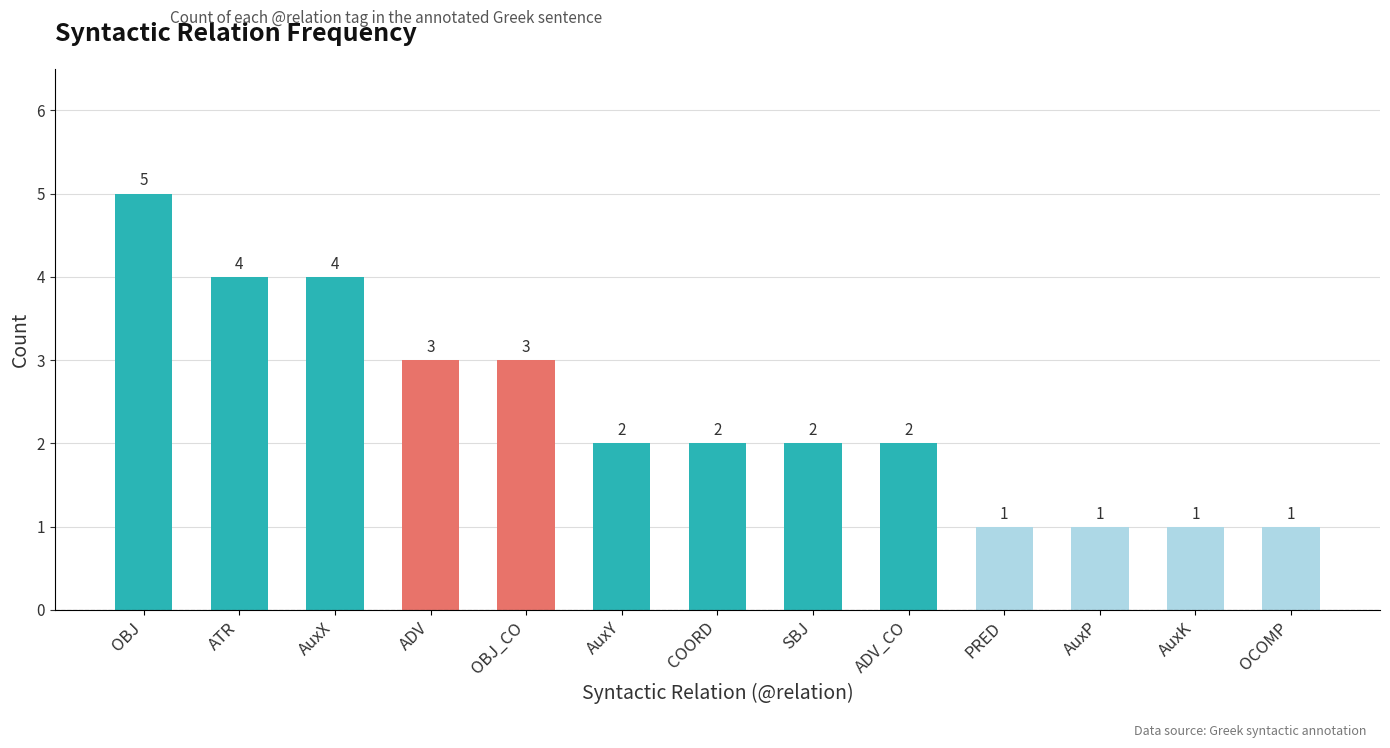

Reading right to left, list all the values displayed in this chart.

OCOMP=1	AuxK=1	AuxP=1	PRED=1	ADV_CO=2	SBJ=2	COORD=2	AuxY=2	OBJ_CO=3	ADV=3	AuxX=4	ATR=4	OBJ=5